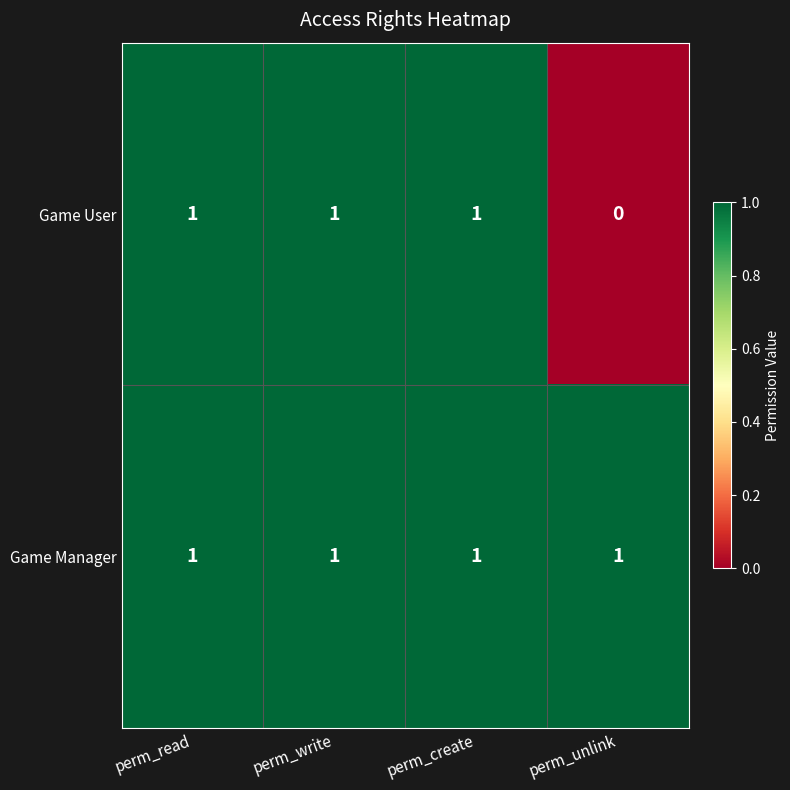

What is the sum of all Game Manager values?

4